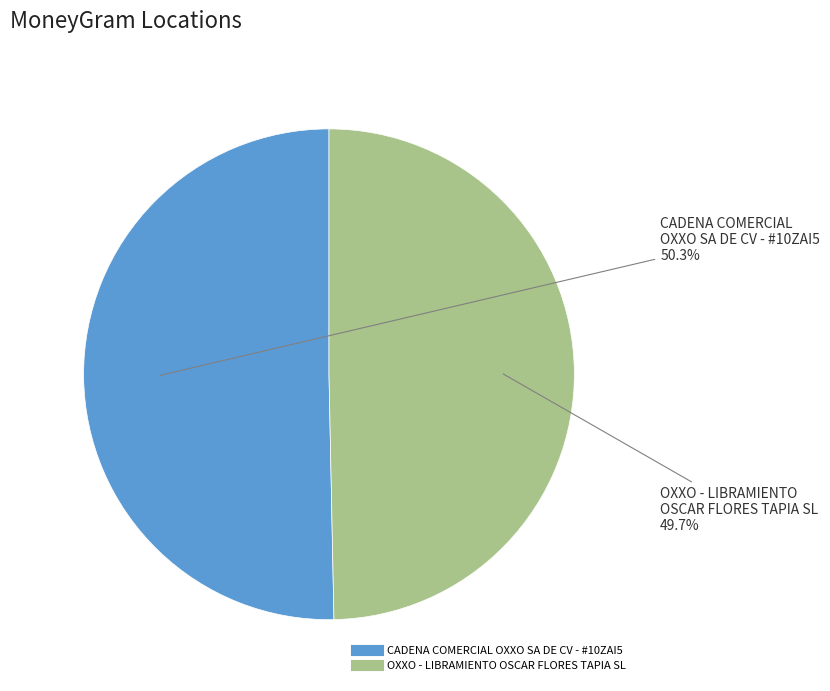

To the nearest percent, what percentage of the pie is OXXO - LIBRAMIENTO OSCAR FLORES TAPIA SL?

50%